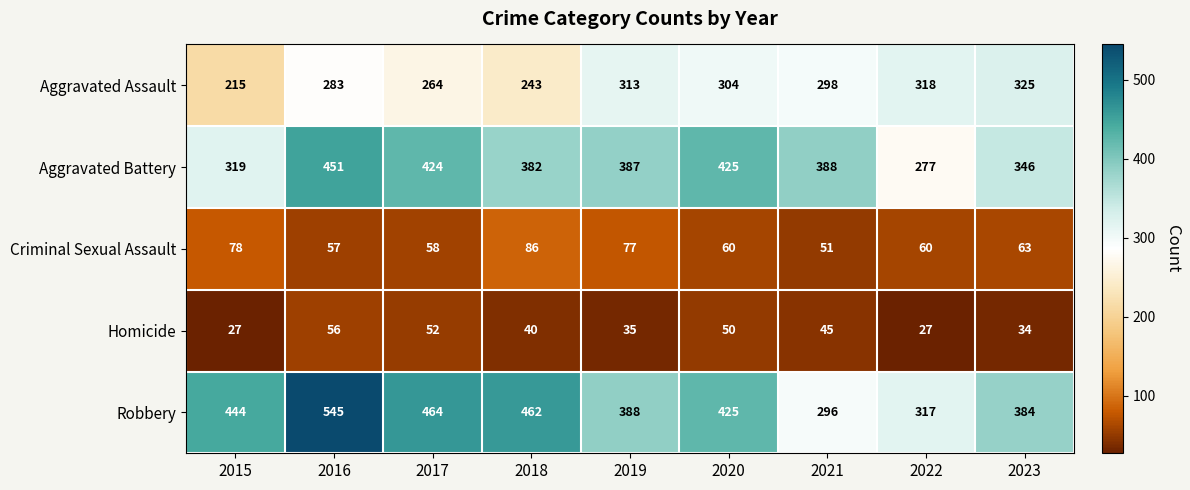

What is the lowest value of the Homicide series?

27